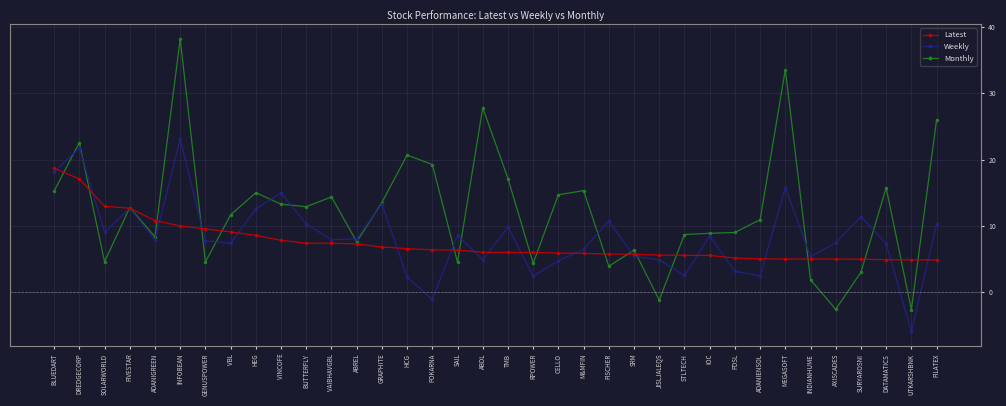

Where is Monthly nearest to the value 17?

TMB